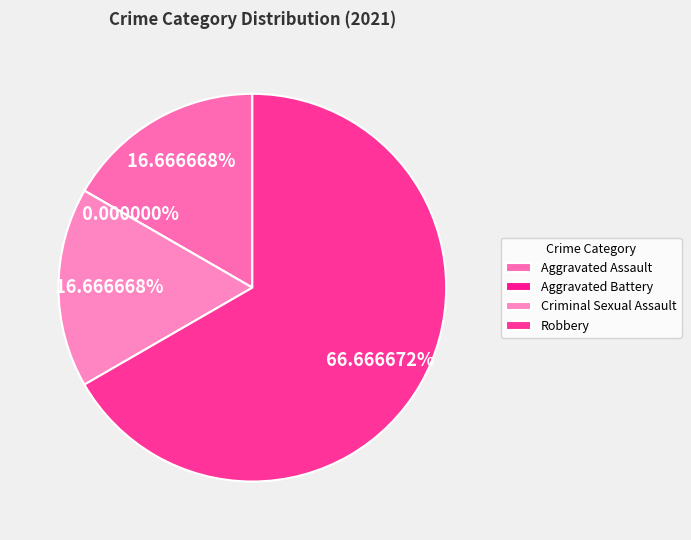

How many segments does this pie chart have?

4